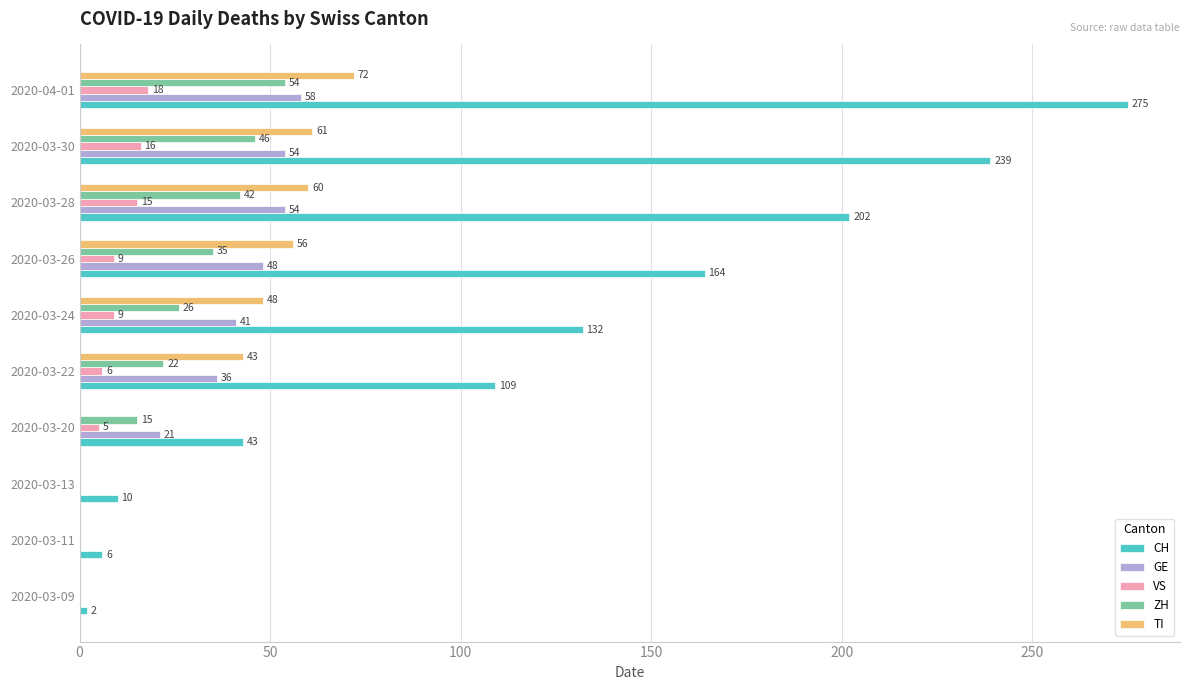

Which series changed the most between 2020-03-26 and 2020-04-01?

CH